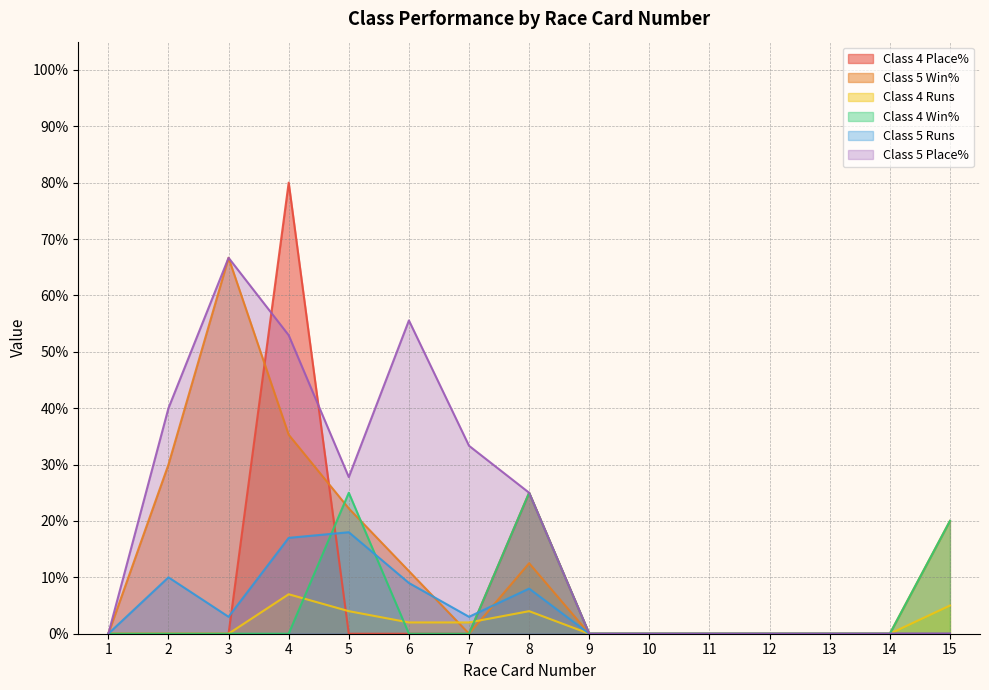

What are all the series names shown in the legend?

Class 4 Place%, Class 5 Win%, Class 4 Runs, Class 4 Win%, Class 5 Runs, Class 5 Place%